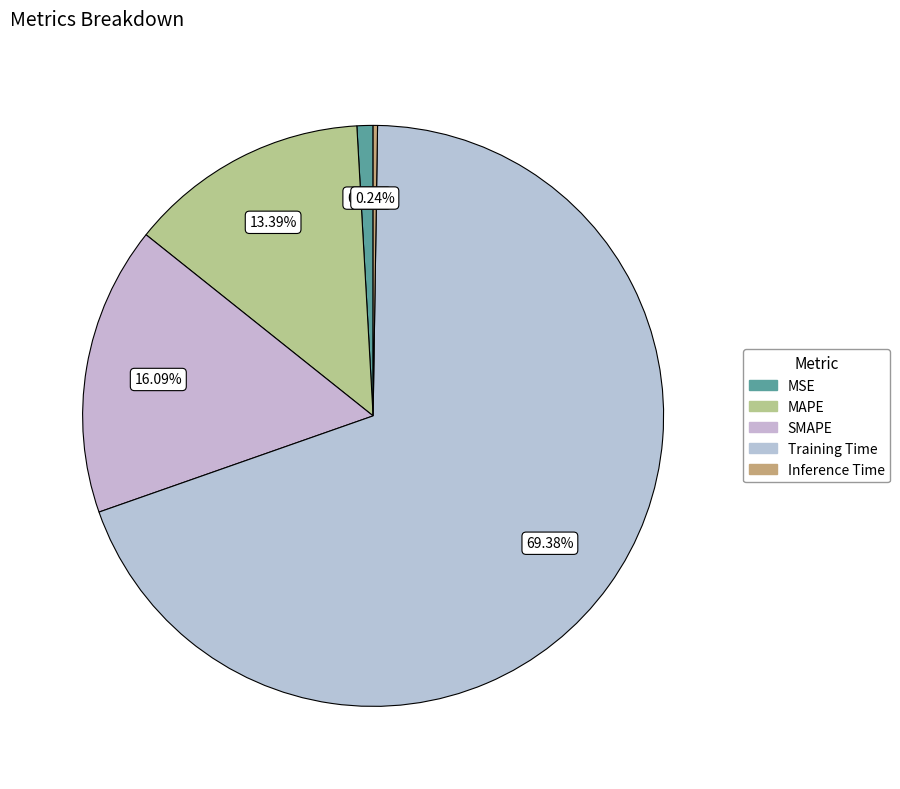

Which slice is the largest?

Training Time